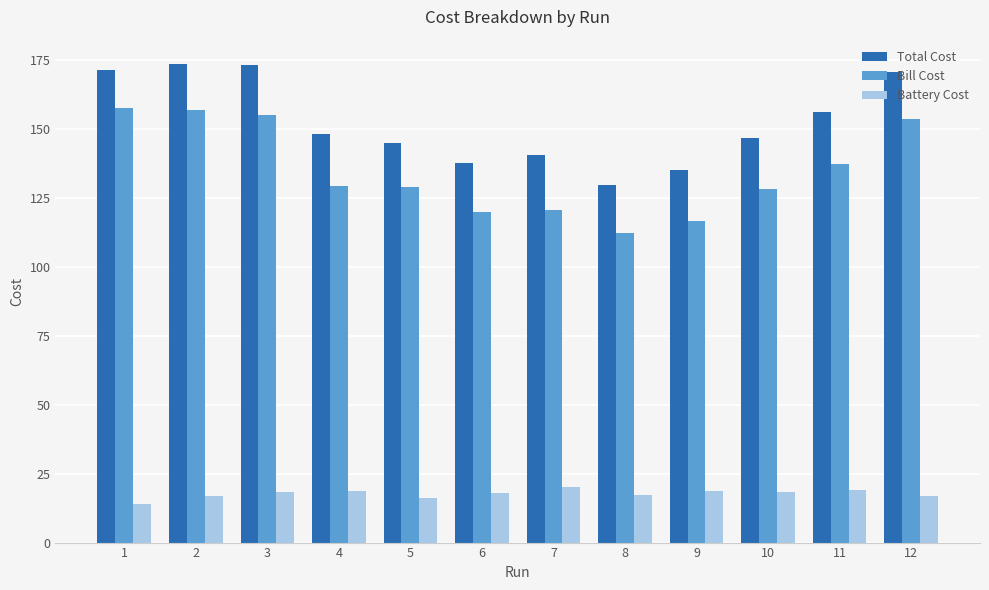

Between 1 and 6, which series saw the biggest shift?

Bill Cost